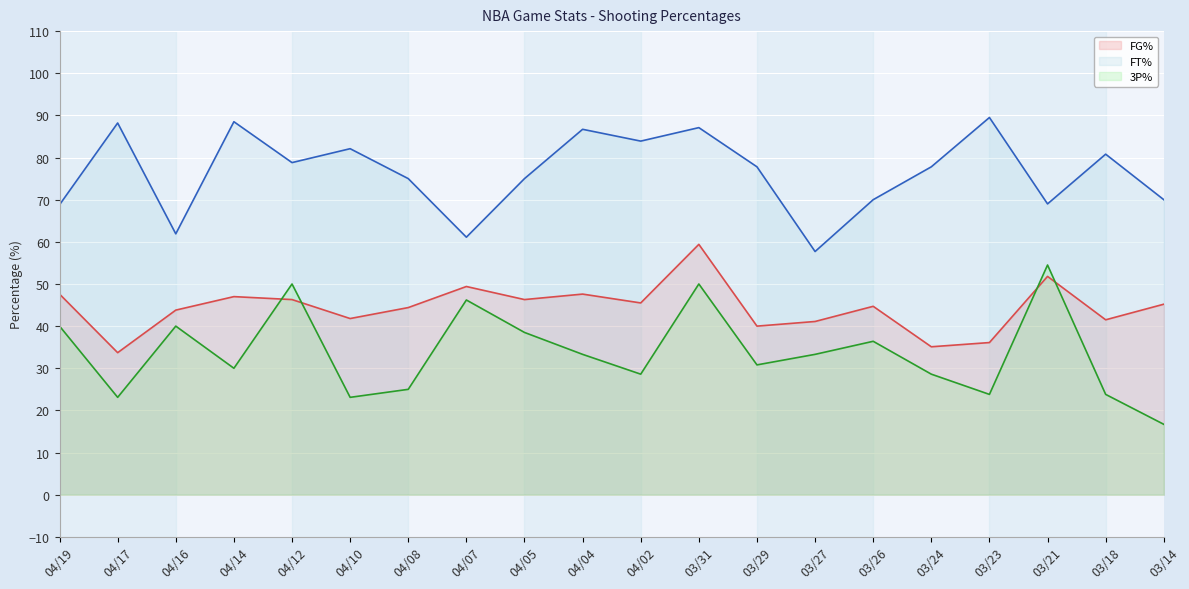

Which category has the lowest value across all series?

03/14